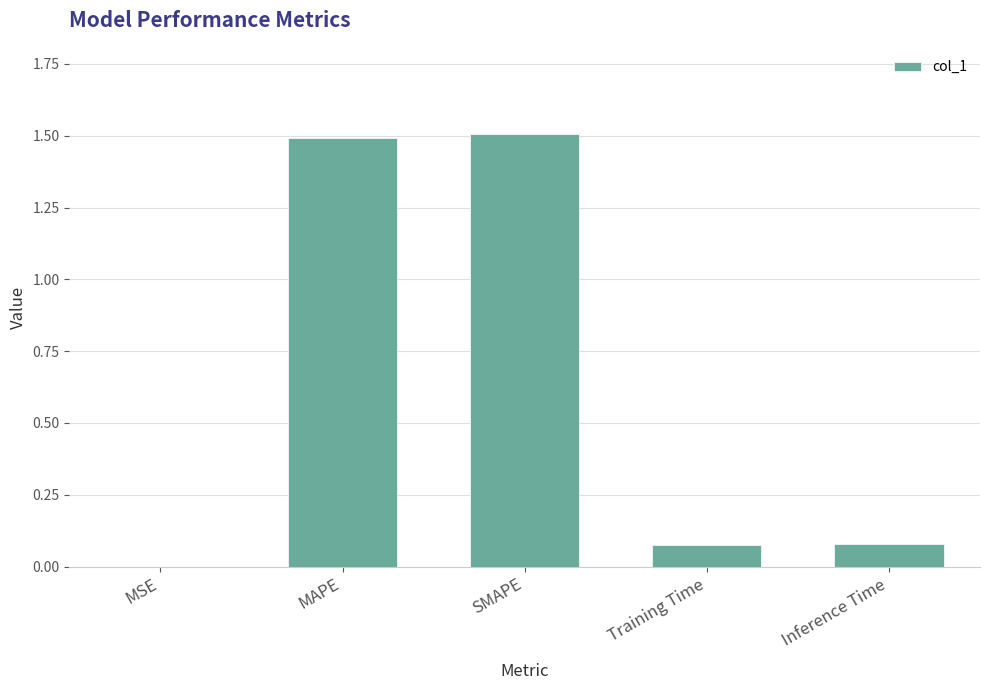

What is the change in value from MSE to Training Time?

+0.1